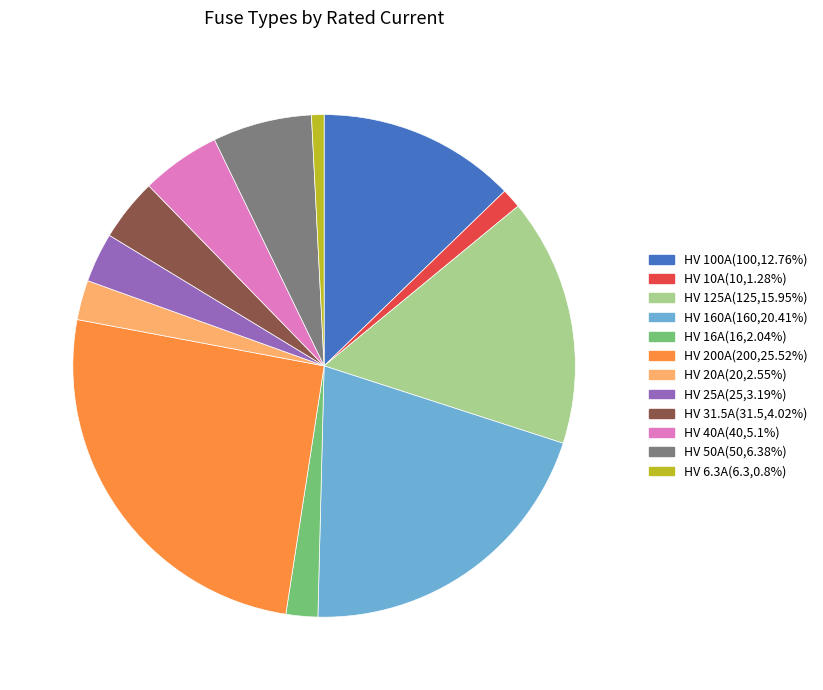

True or false: HV 16A accounts for 16% of the total.

False